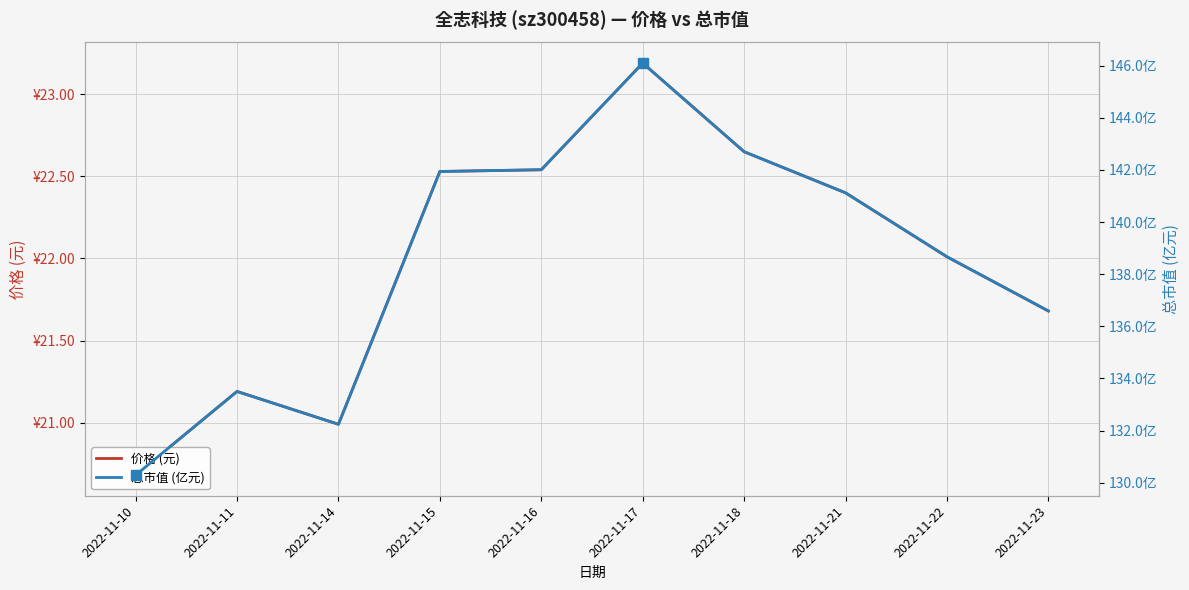

What is the lowest value of the 价格 (元) series?

20.7